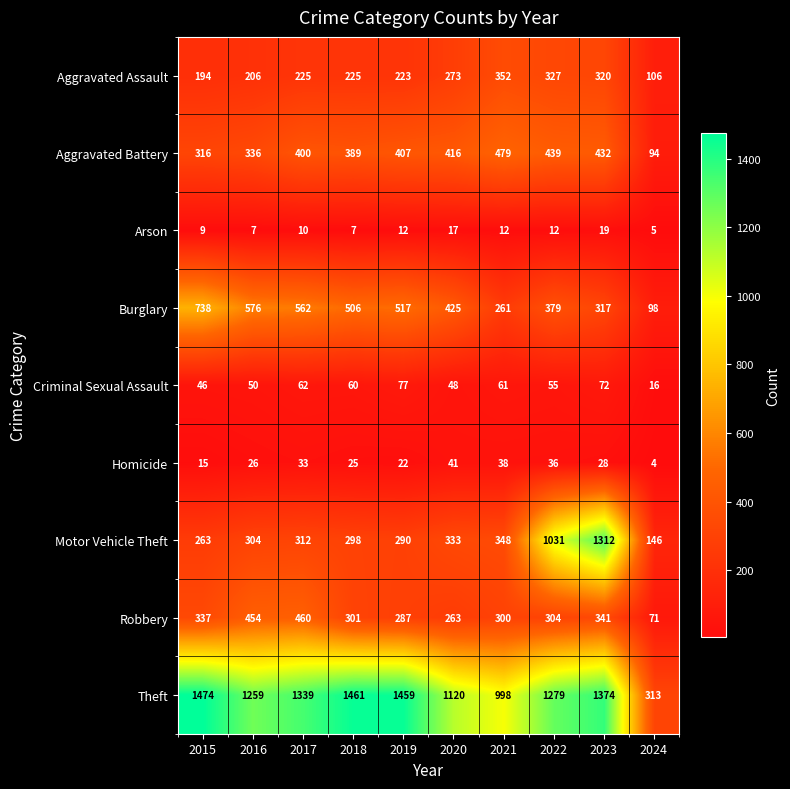

What is the greatest value displayed?

1474